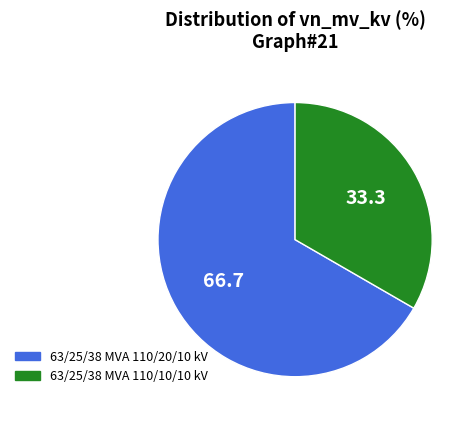

True or false: 63/25/38 MVA 110/20/10 kV accounts for 67% of the total.

True